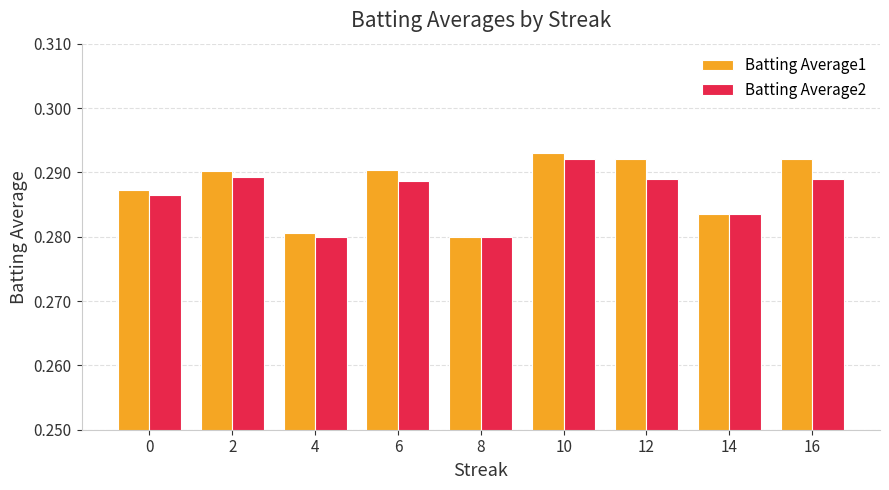

True or false: Batting Average2 has a value of 0.4 at 4.

False